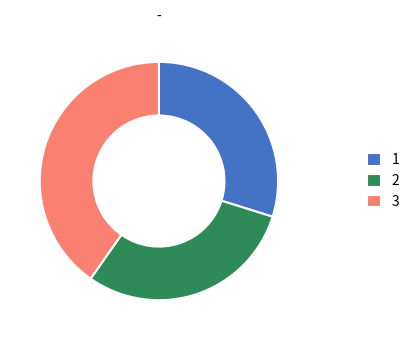

Do 2 and 1 together represent more than half of the pie?

Yes